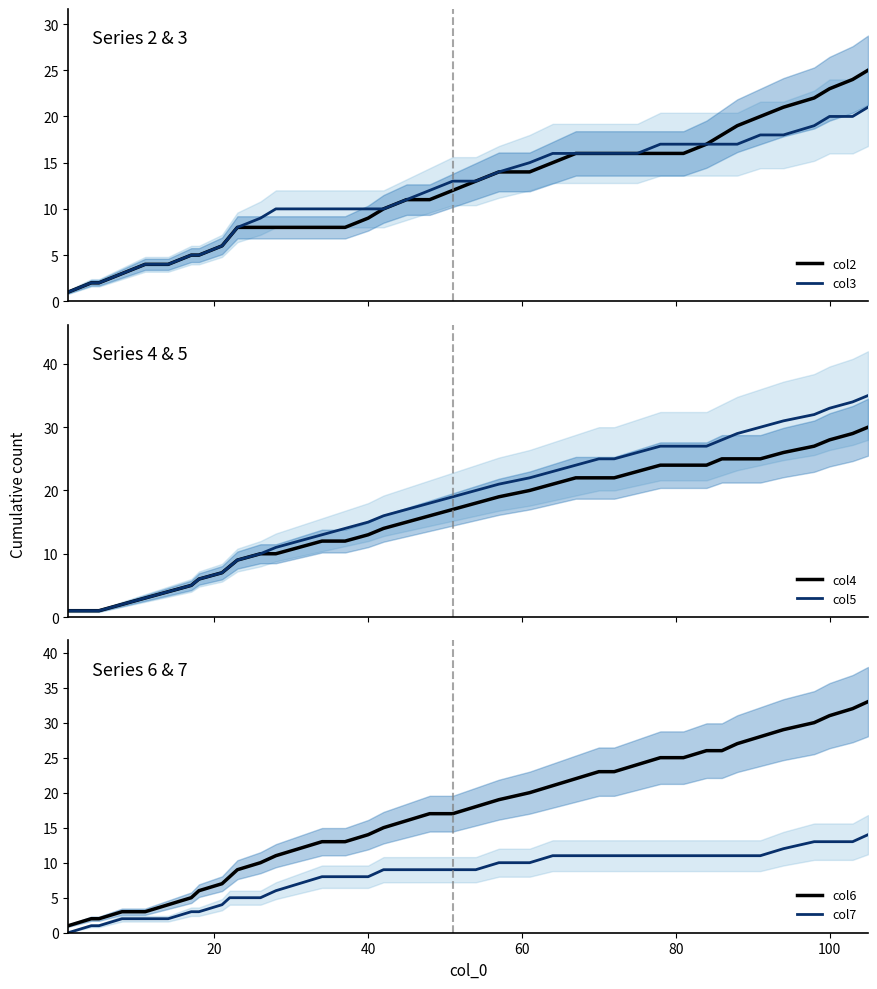

True or false: col7 and col6 cross at least once.

False